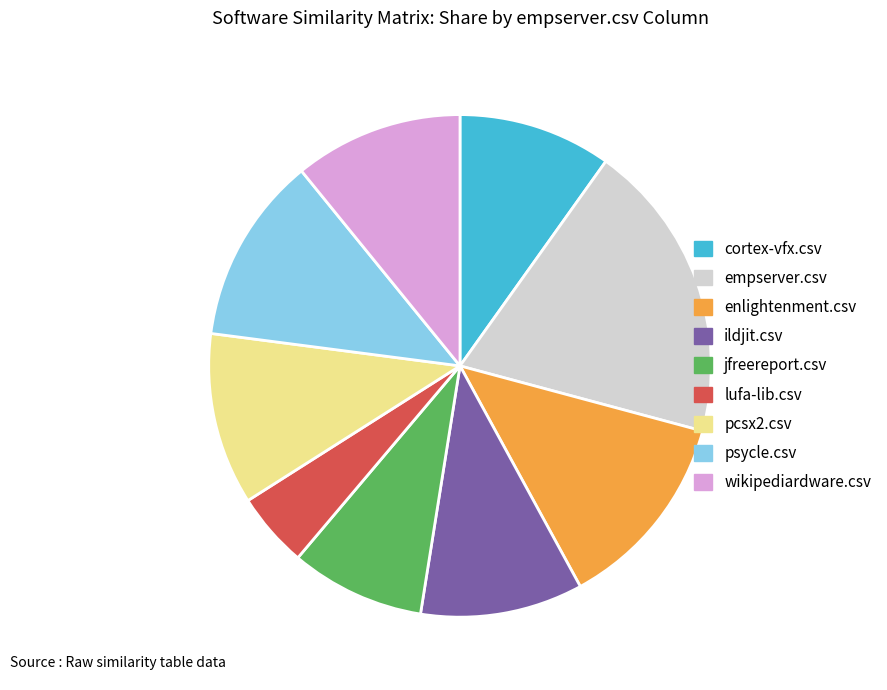

Is it true that empserver.csv is 19% of the pie?

True